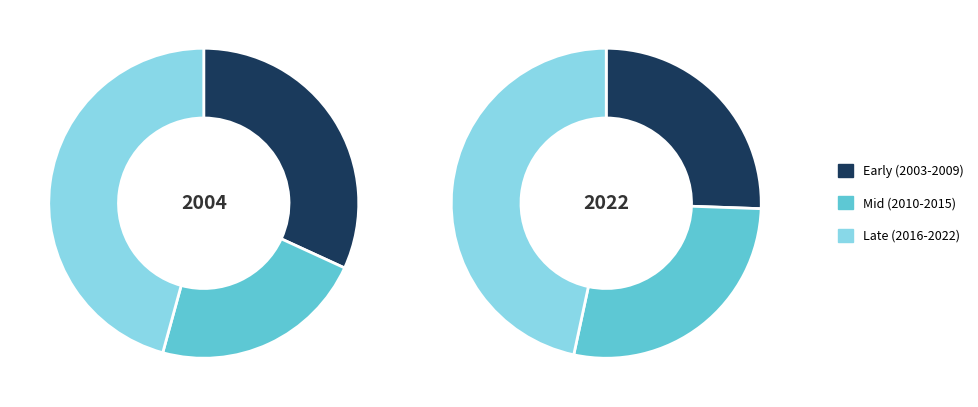

Does any single category account for the majority?

No